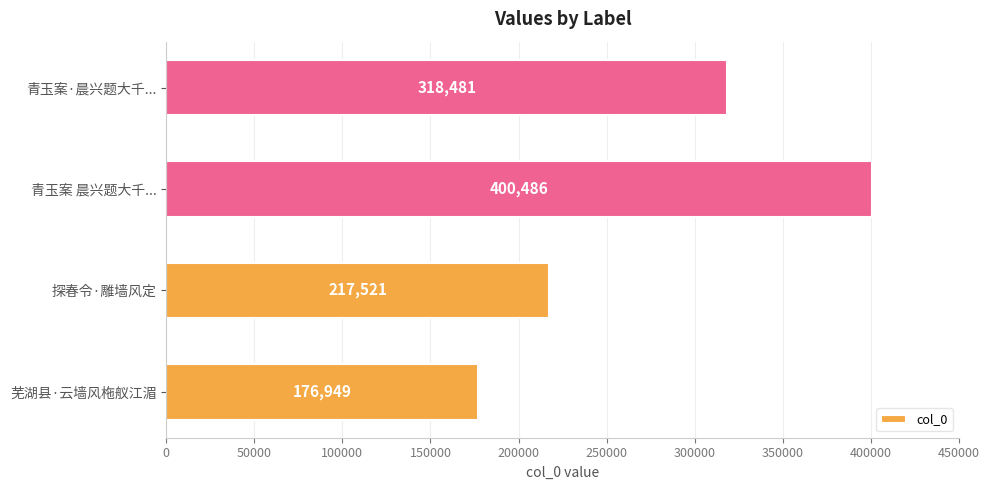

Is it true that the value at 青玉案 晨兴题大千... is 400486?

True